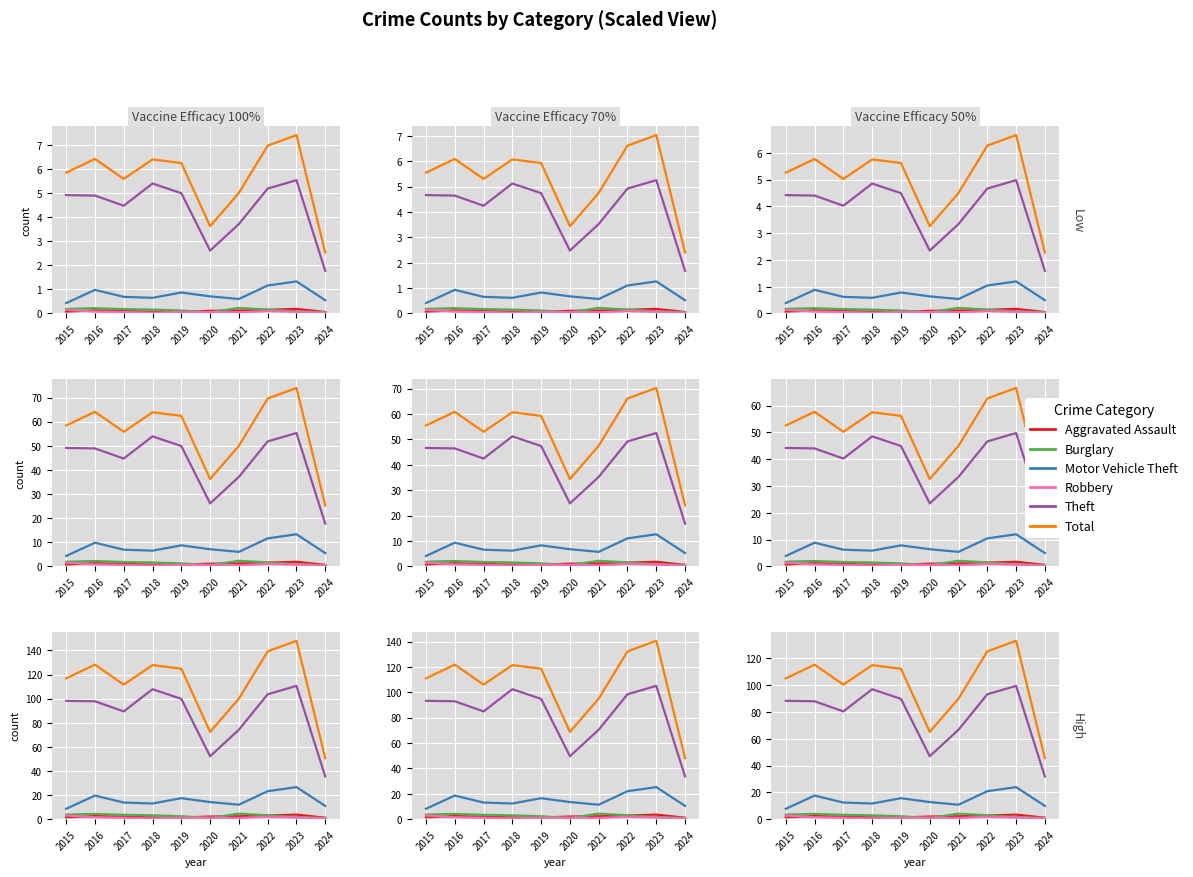

Count the number of data series in this chart.

6